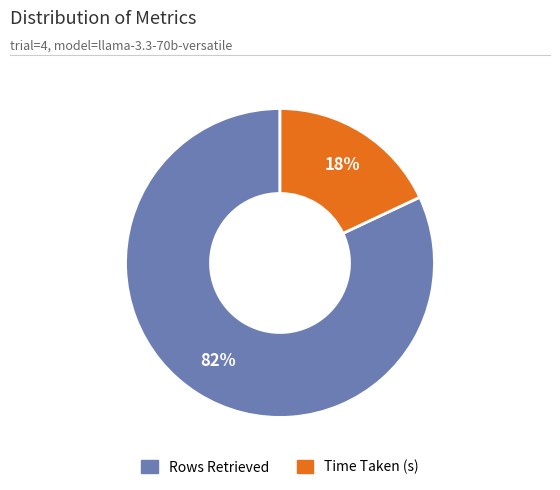

To the nearest percent, what is the combined percentage of Rows Retrieved and Time Taken (s)?

100%